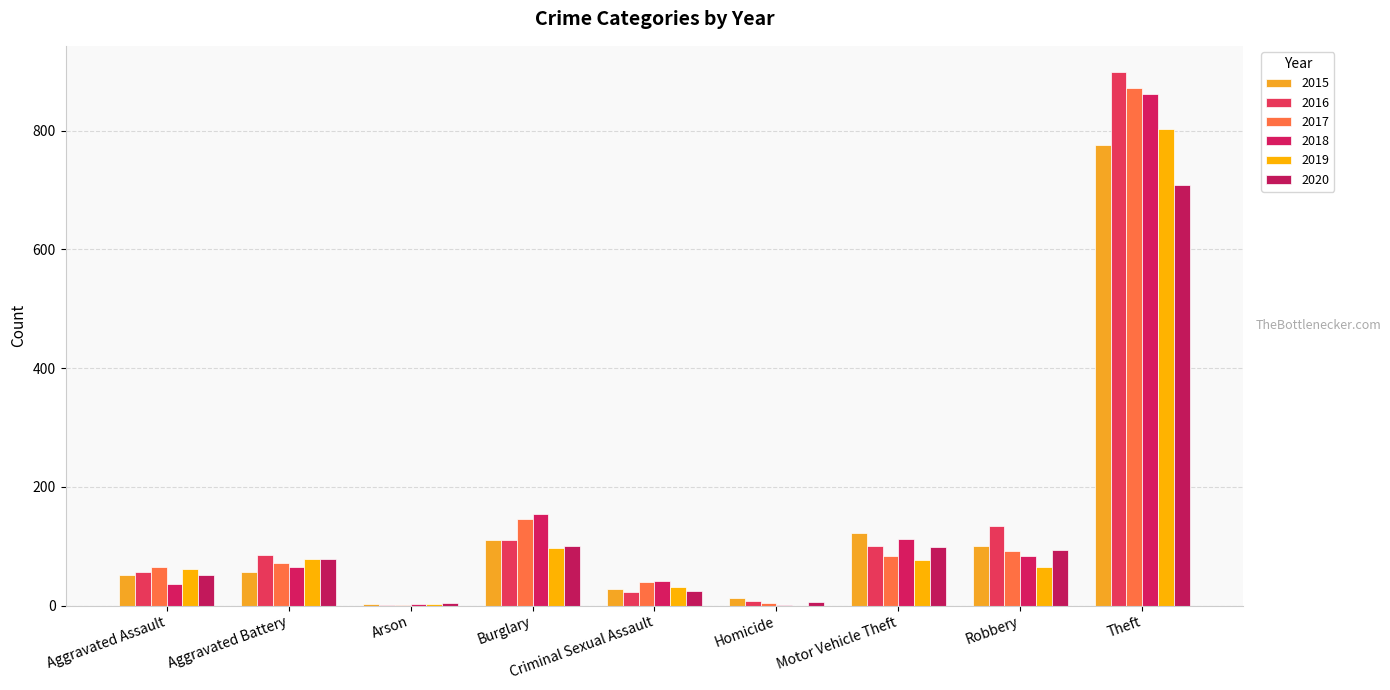

How many data points does each series have?

9